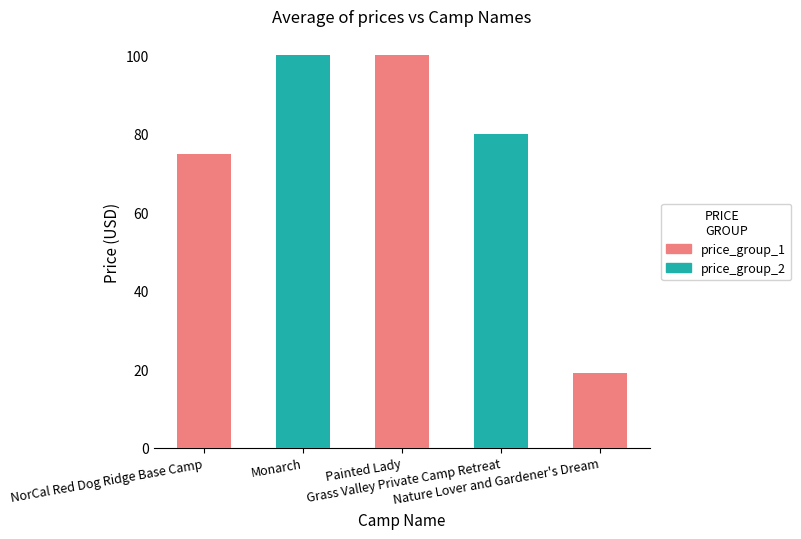

How many bars are there in total?

5